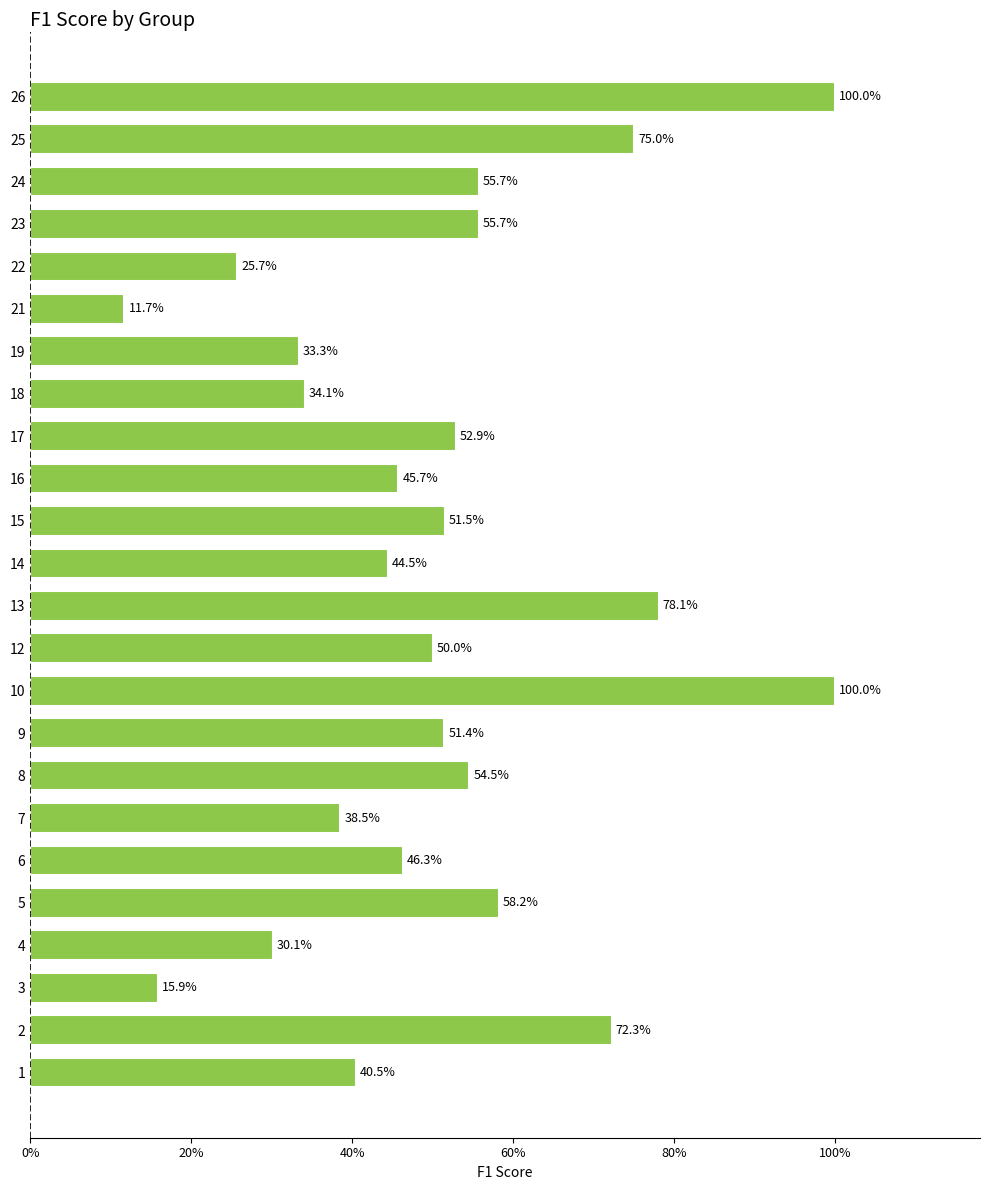

What is the maximum value shown in the chart?

1.0